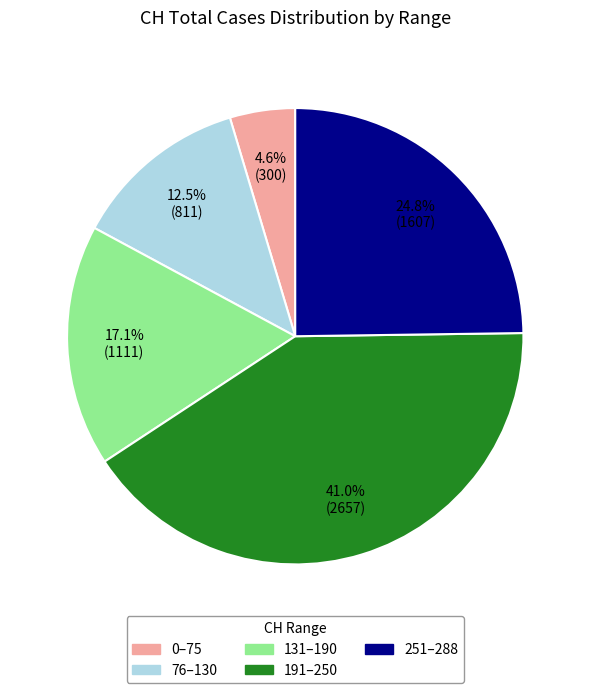

How many segments does this pie chart have?

5